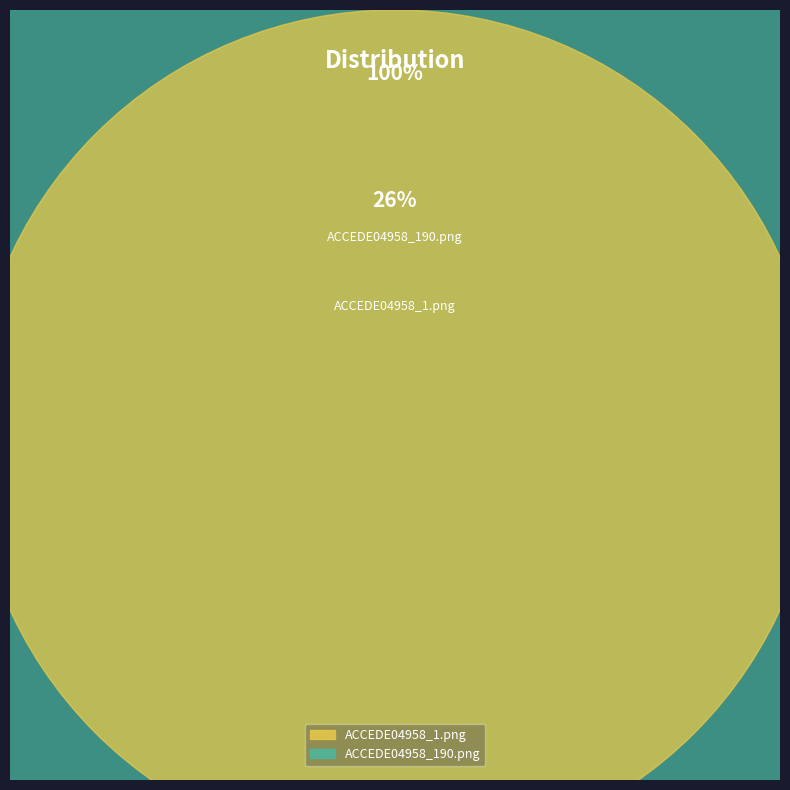

What is the change in value from ACCEDE04958_1.png to ACCEDE04958_190.png?

+0.6